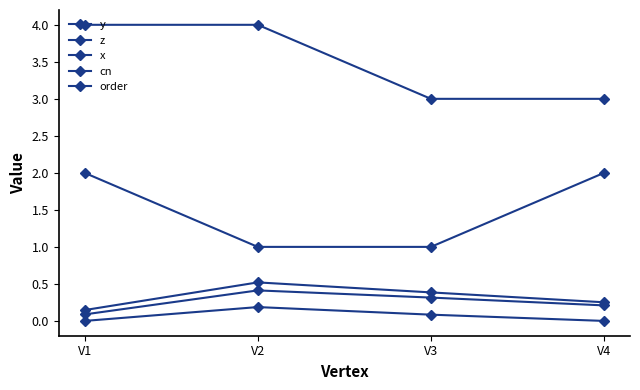

At which label is x closest to 0?

V1